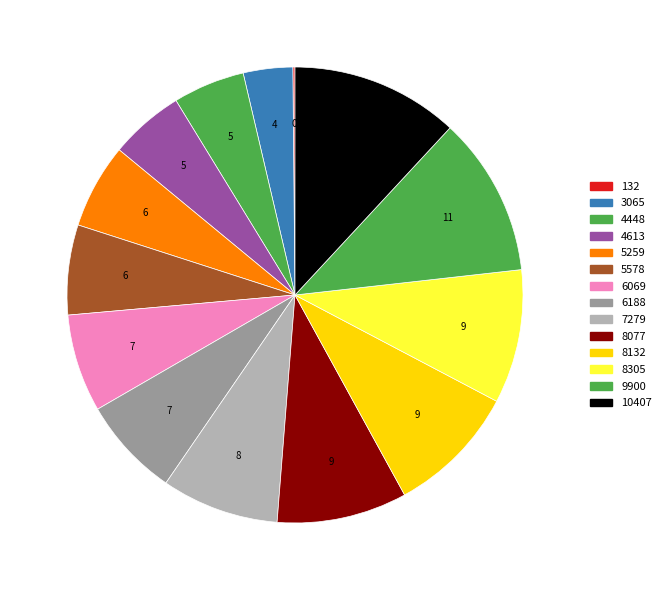

The 7279 slice represents 19% of the pie. True or false?

False